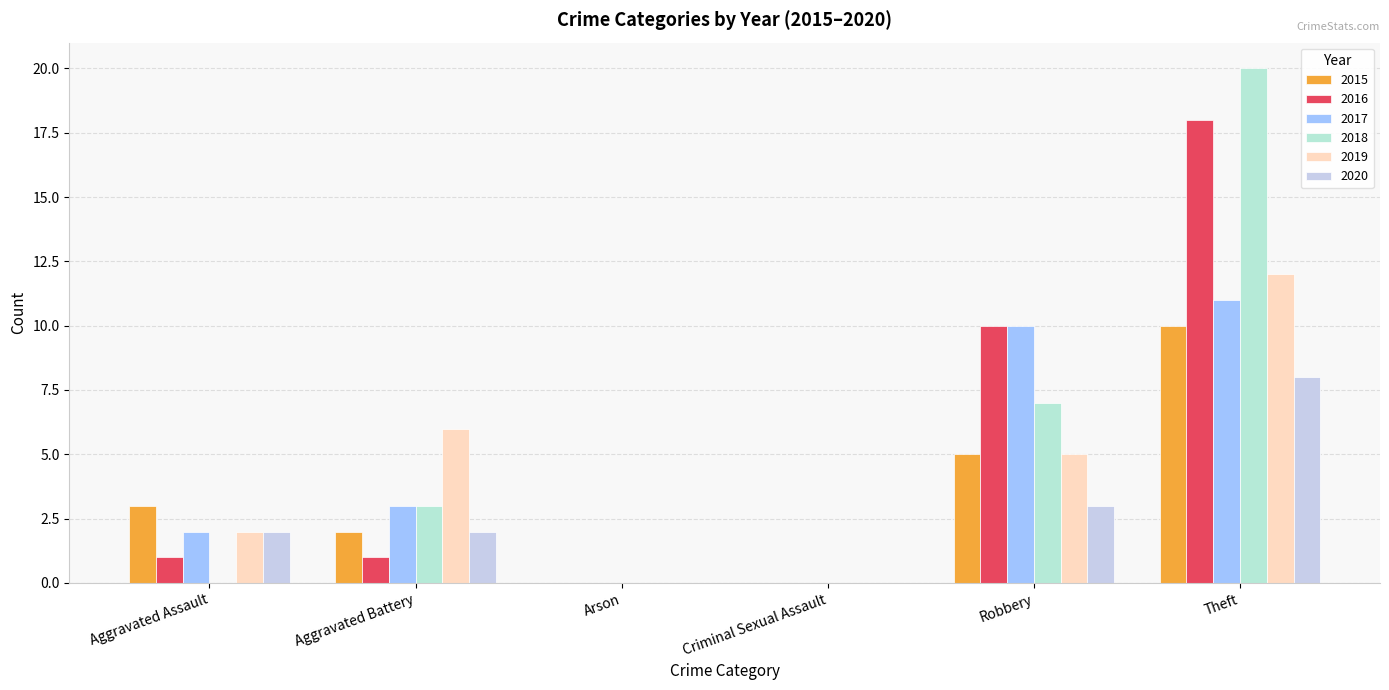

Are the bars horizontal?

No